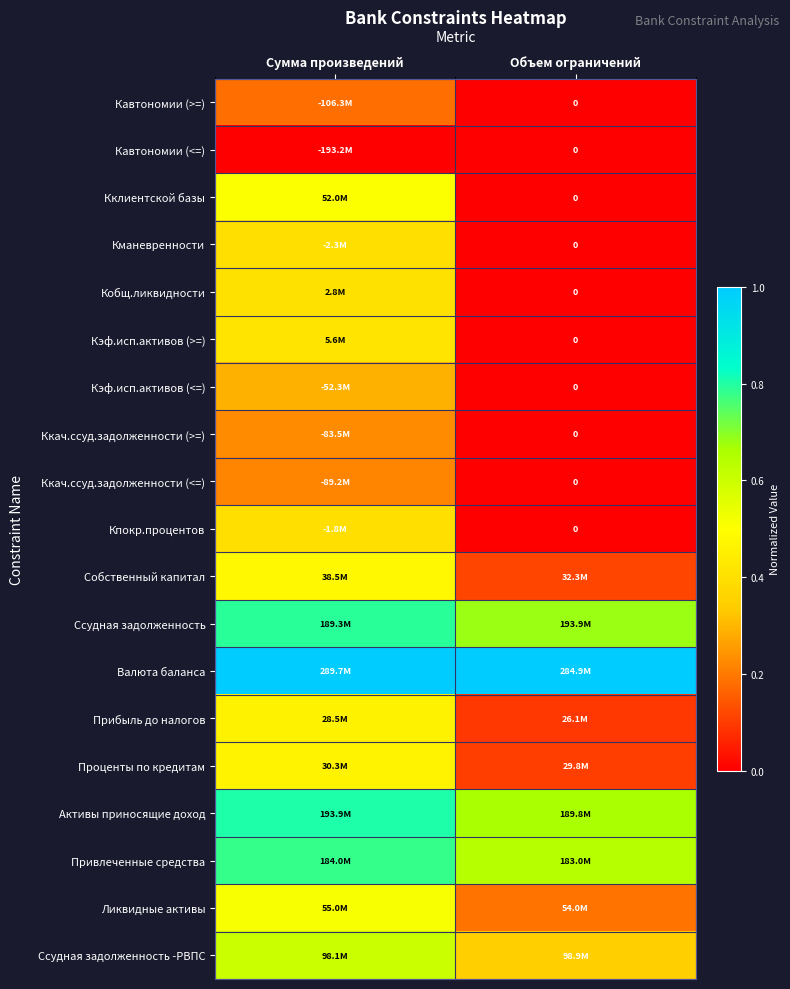

The Ккач.ссуд.задолженности (>=) series shows 0.2 at Сумма произведений. True or false?

True